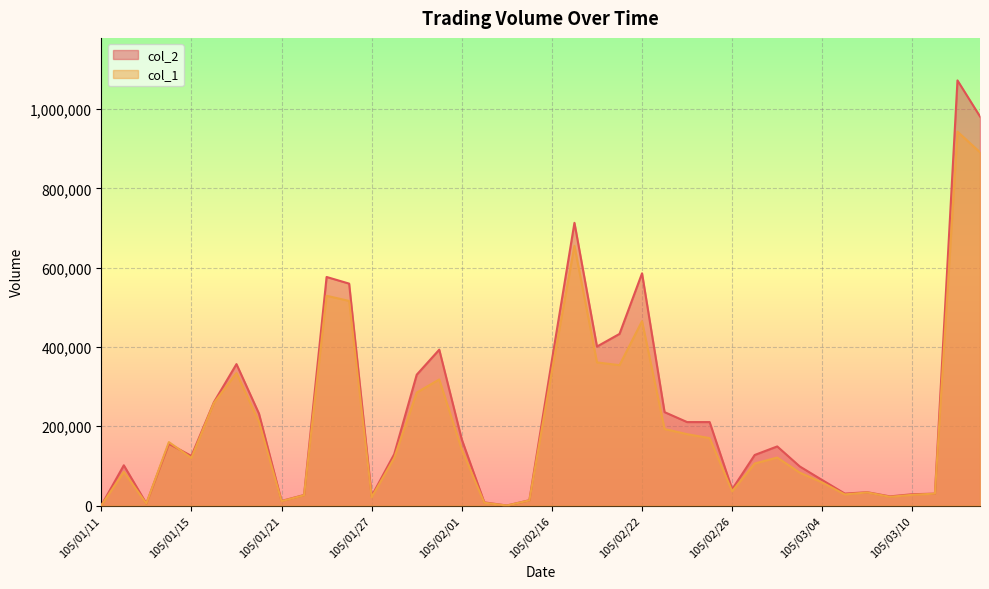

Between which two adjacent categories do col_2 and col_1 first intersect?

105/01/13 and 105/01/14